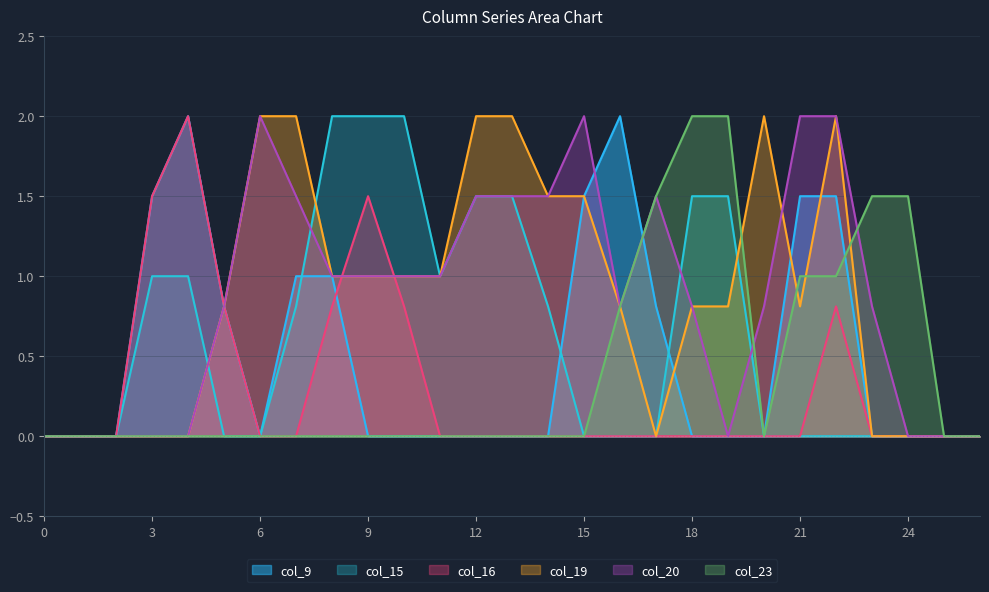

How many lines are shown in the chart?

6